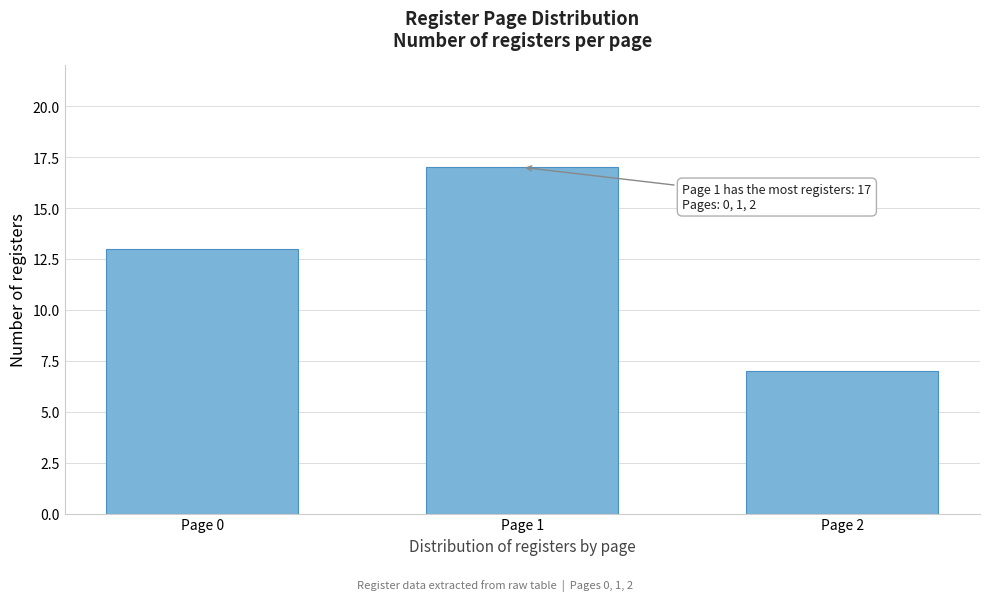

Reading left to right, extract all data points from this chart.

13	17	7